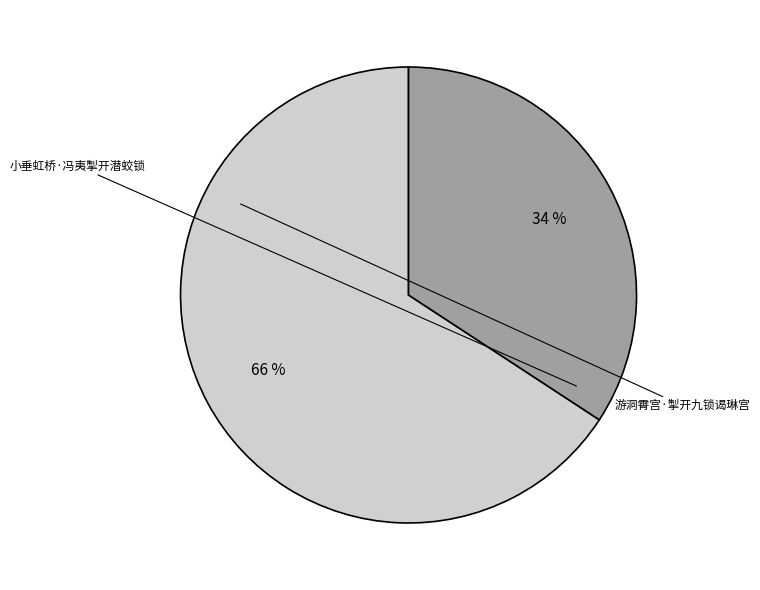

To the nearest percent, what is the difference between the largest and smallest slice percentages?

32%